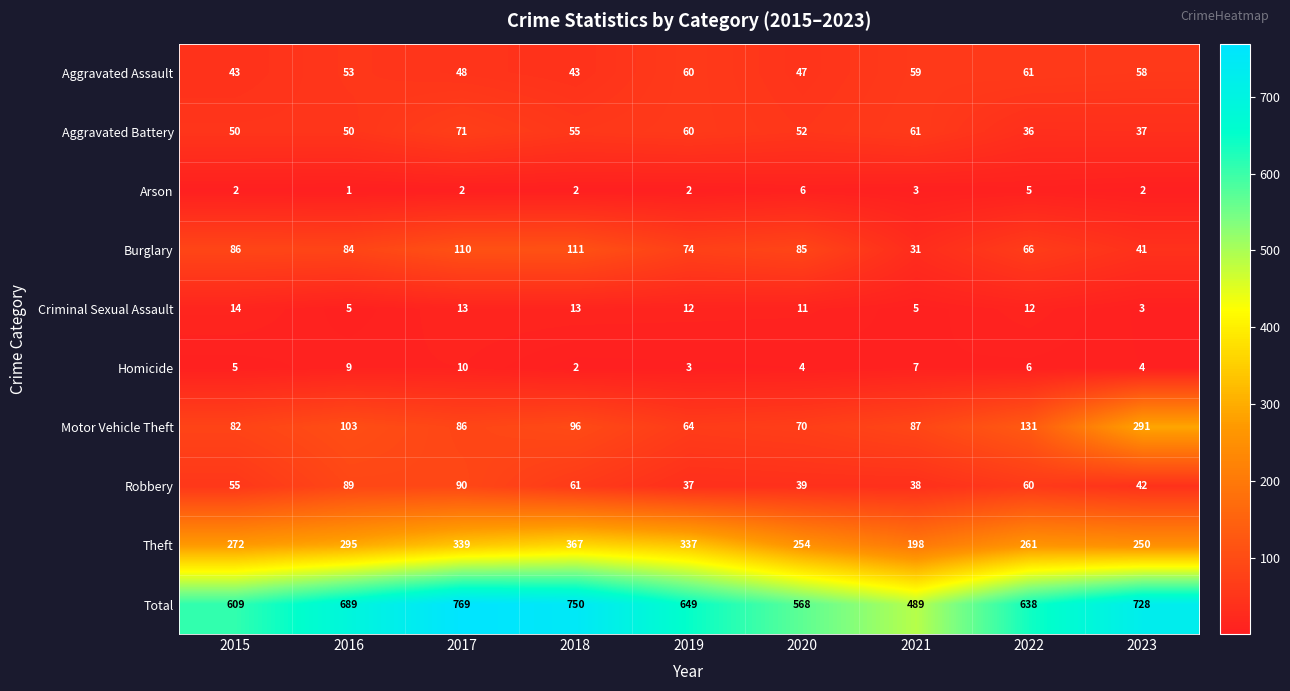

Count the number of categories in the chart.

9